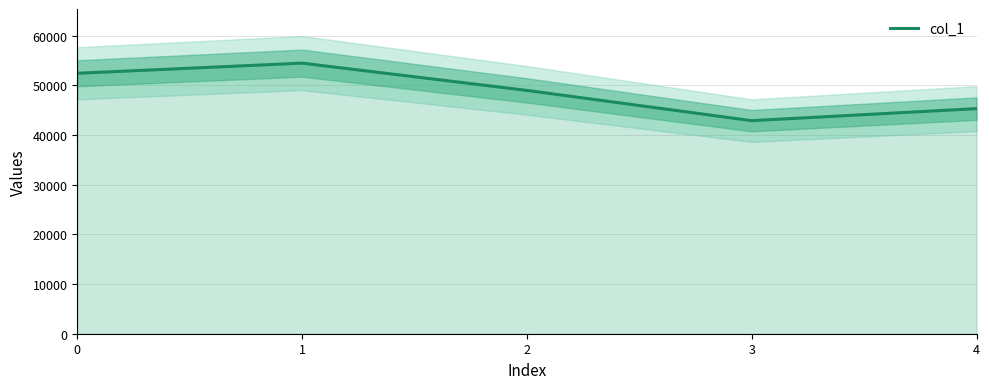

List the labels in order of value, largest first.

1, 0, 2, 4, 3